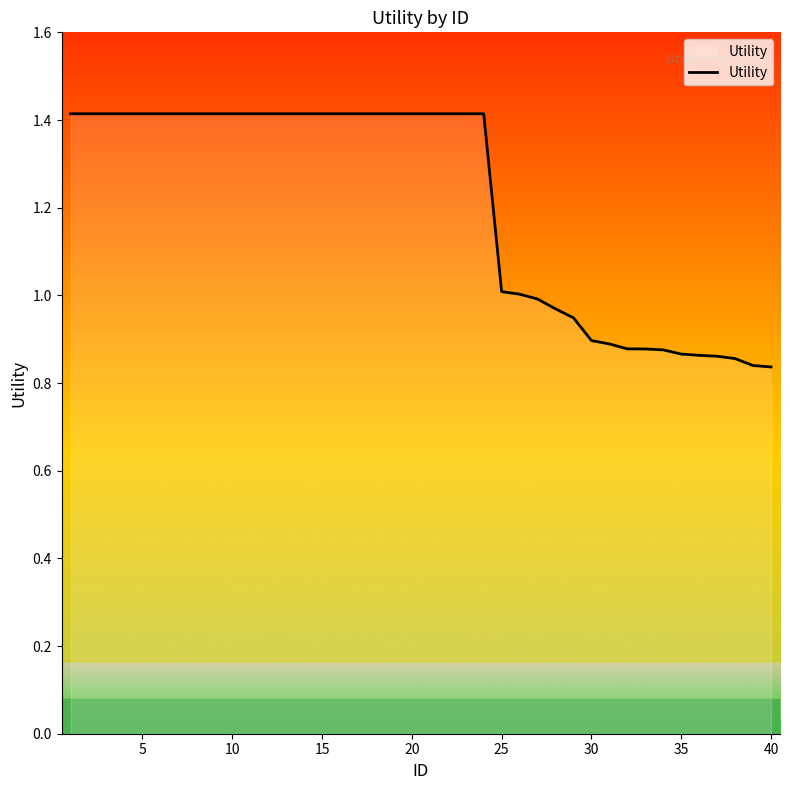

What is the greatest value displayed?

1.4